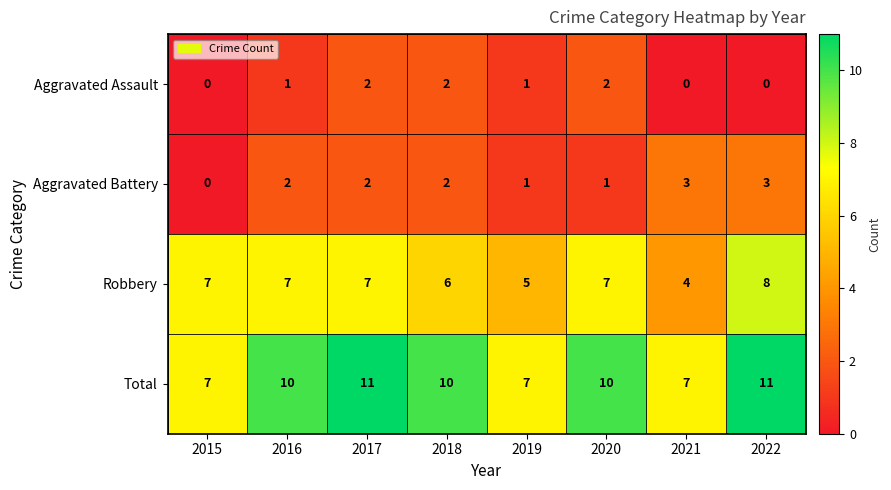

What is the difference between the maximum and minimum values in the Robbery series?

4